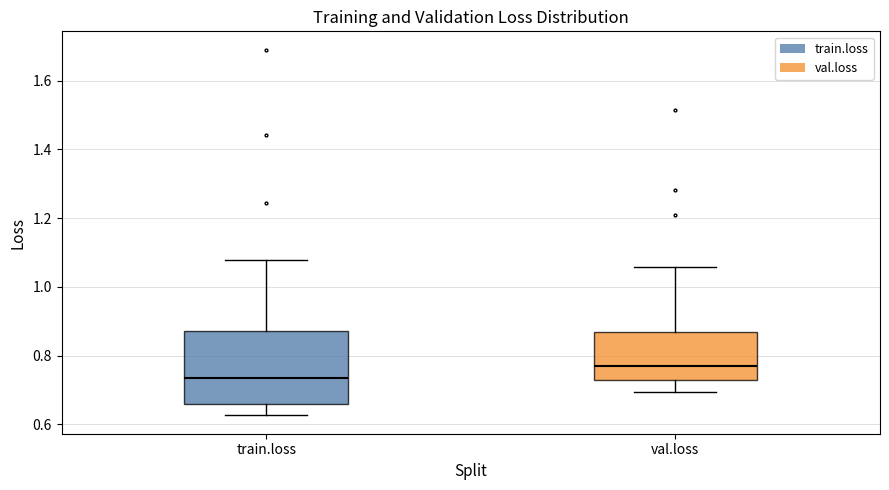

Reading left to right, transcribe this box plot: for each box, give where its median line is, the range the box spans, and where its two whiskers end, as read against the y-axis. The values are not printed on the chart, so give them approximately, as read against the axis.

train.loss: median 0.74, box 0.66 to 0.88, whiskers 0.62 to 1.08
val.loss: median 0.76, box 0.72 to 0.86, whiskers 0.70 to 1.06